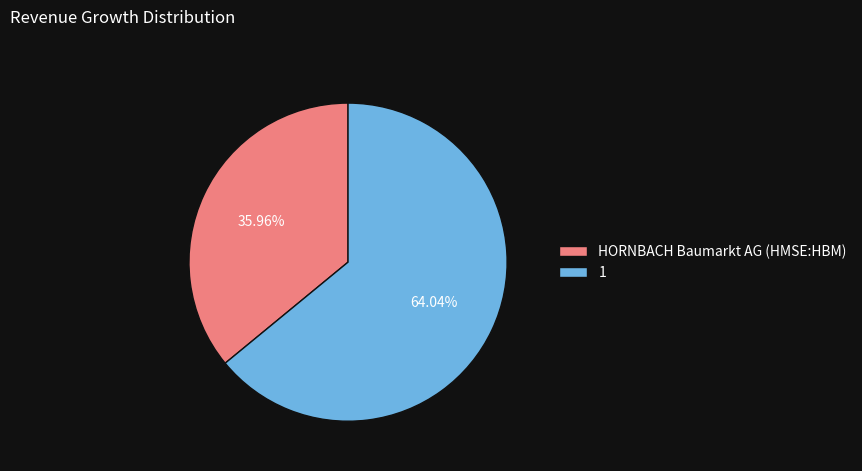

How many segments does this pie chart have?

2